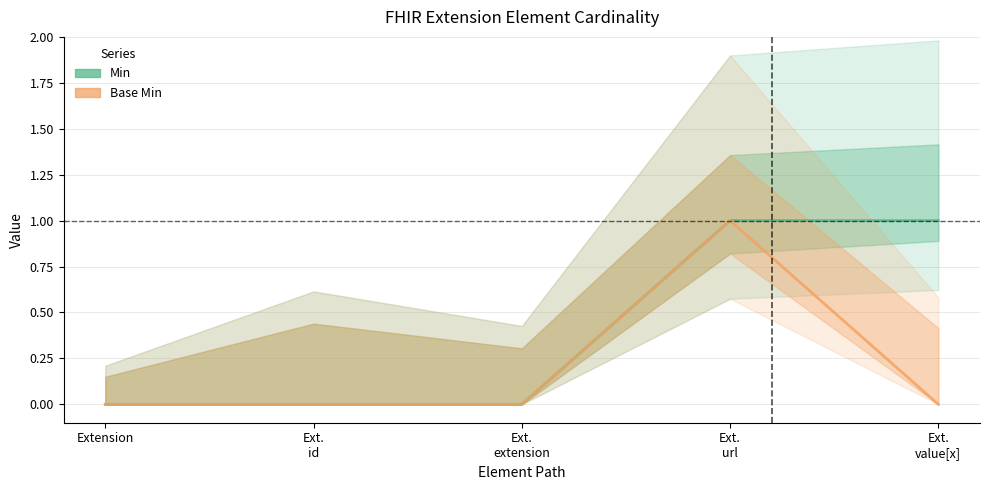

What is the maximum value shown in the chart?

1